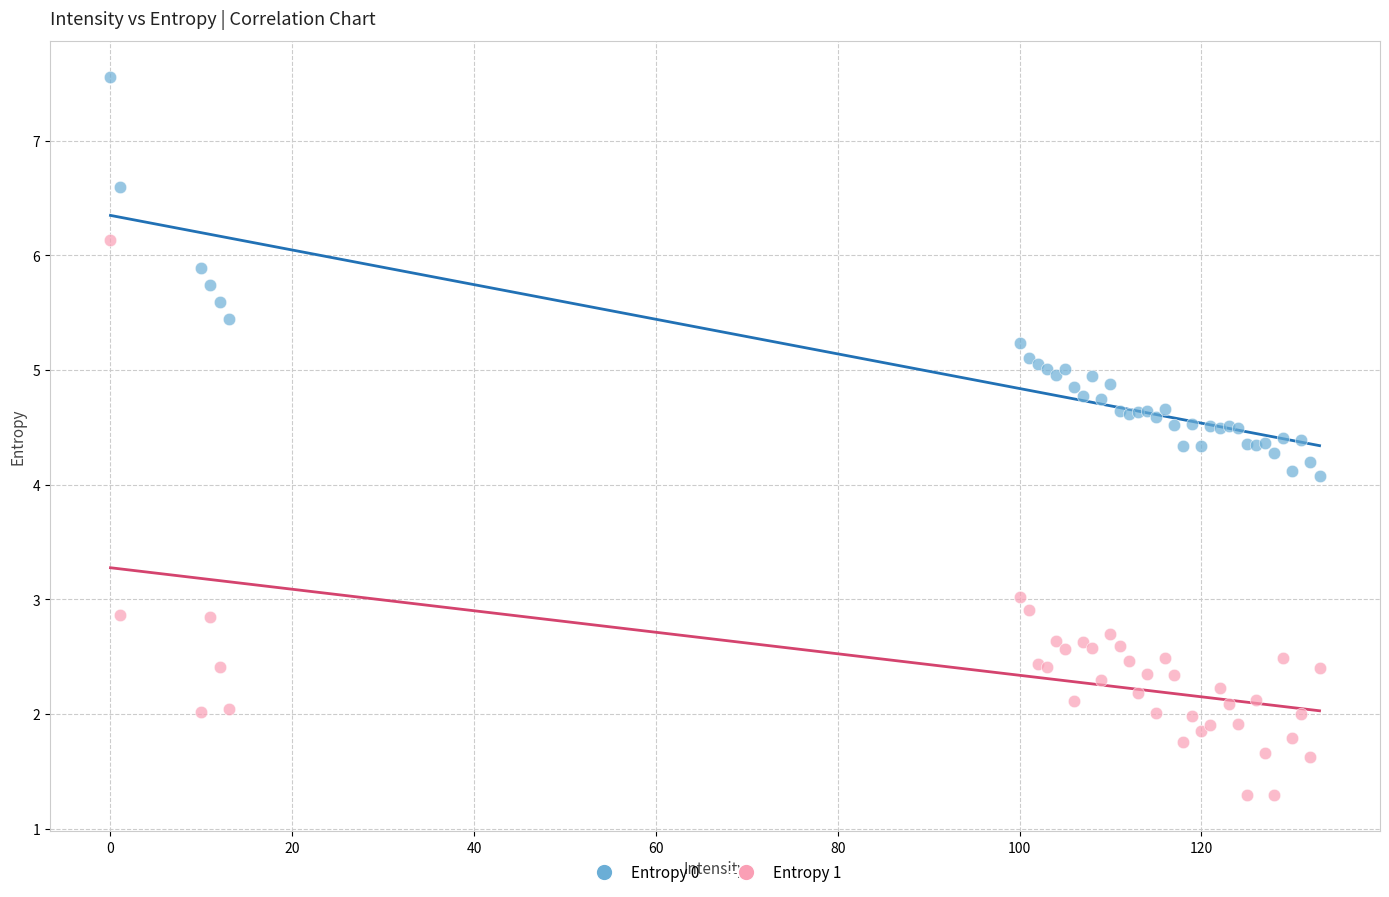

Which series has the largest Y range (max minus min)?

Entropy 1